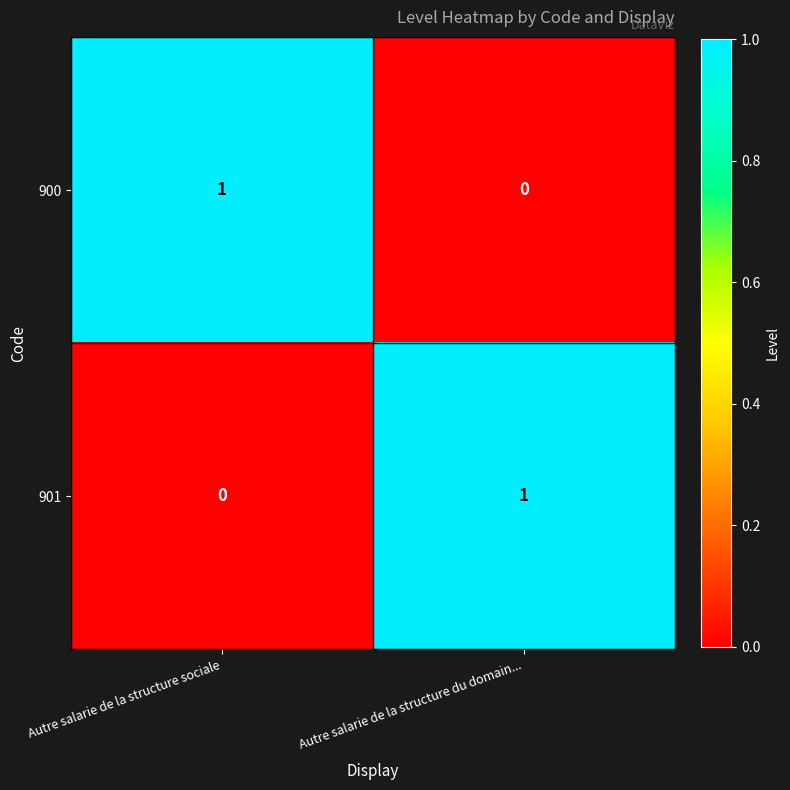

At Autre salarie de la structure sociale, list the series in order from smallest to largest.

901, 900